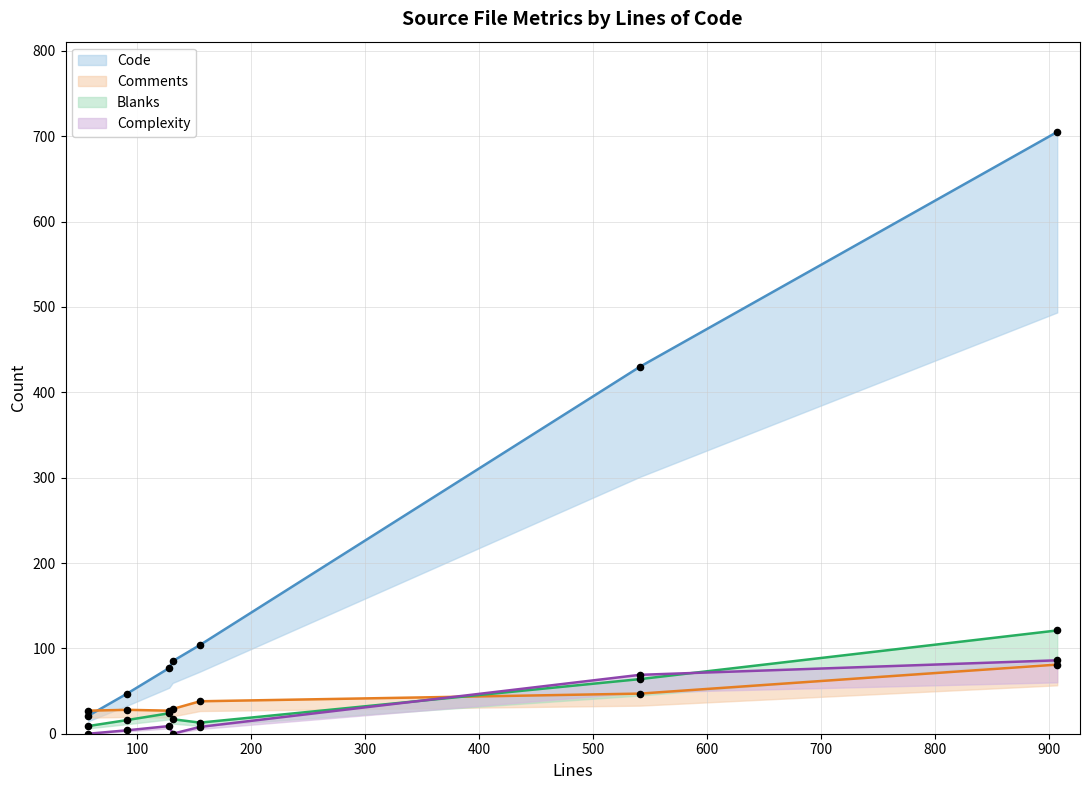

What is the total value across all series at 91?

95